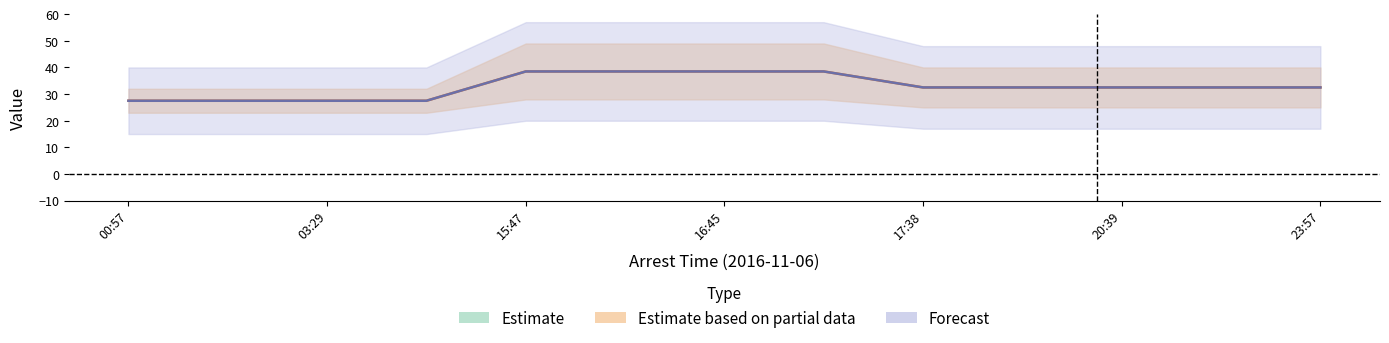

At which category is the sum across all series the highest?

15:47